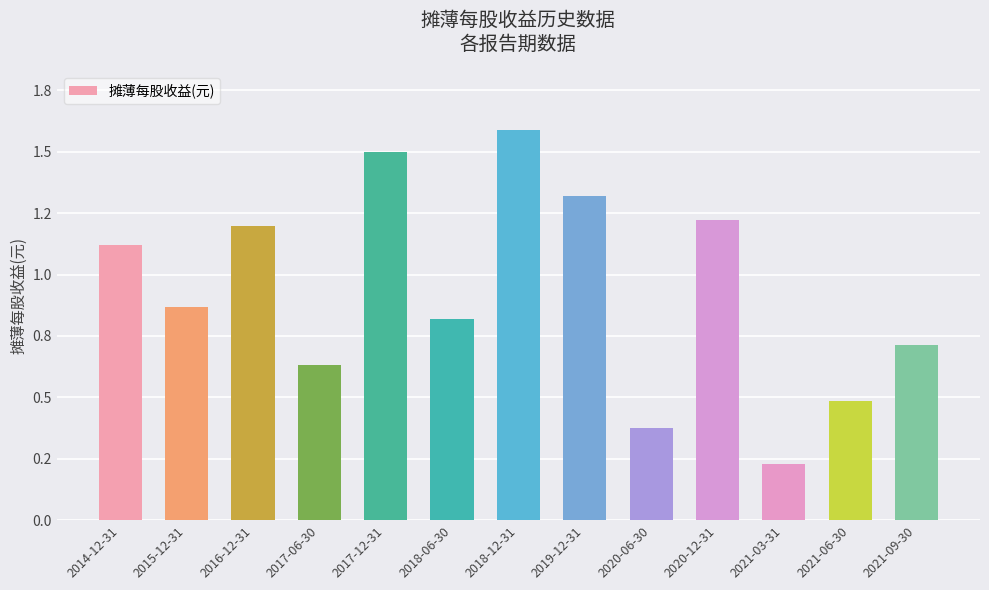

The chart shows a value of 0.4 at 2021-03-31. True or false?

False